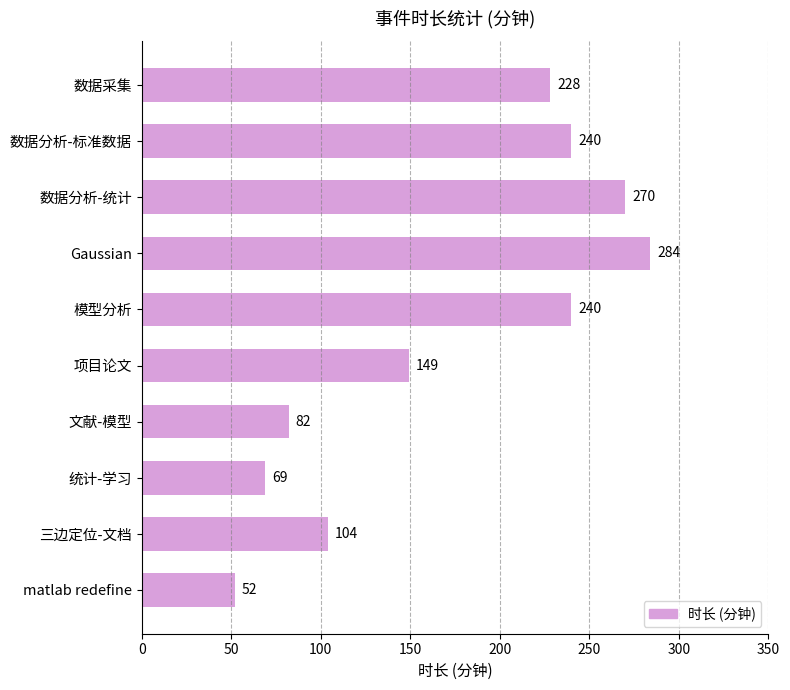

Where is the data nearest to the value 168?

项目论文